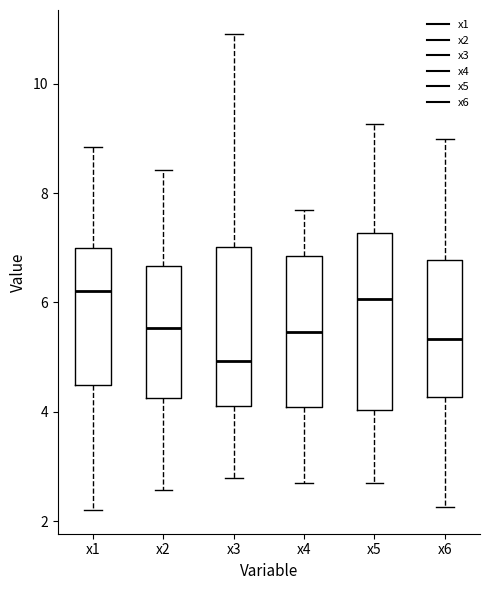

Which box has the lowest median line?

x3